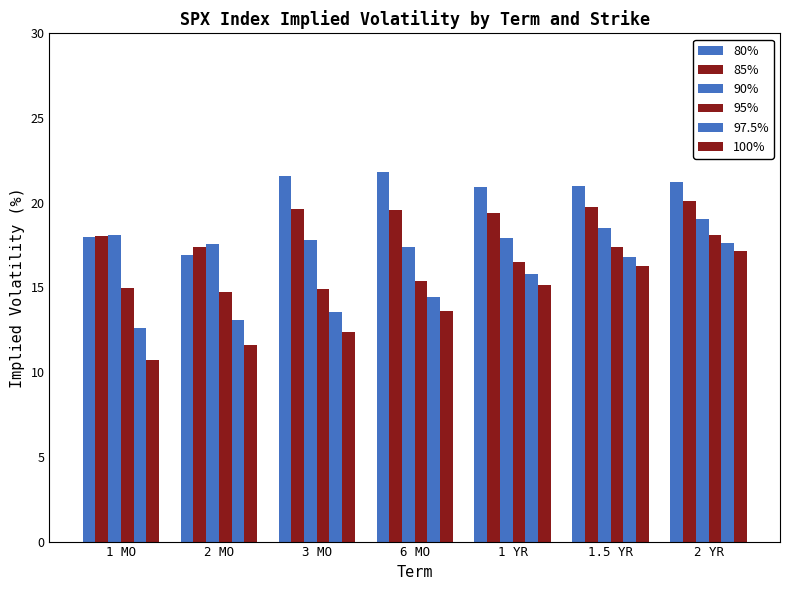

How many data points in 85% are above 19?

5